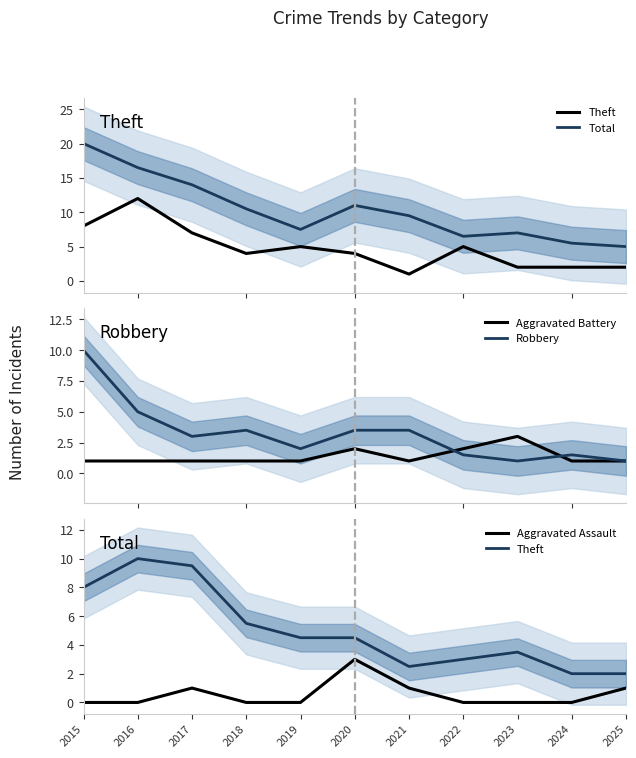

What is the total value across all series at 2016?

32.5